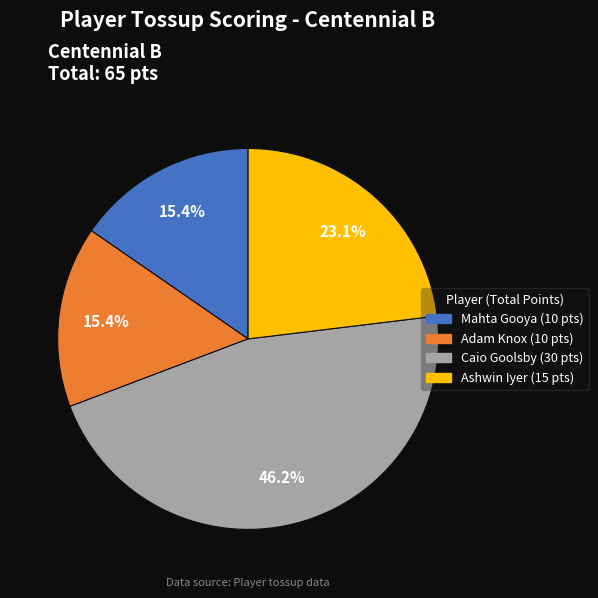

Is there a majority slice in this chart?

No